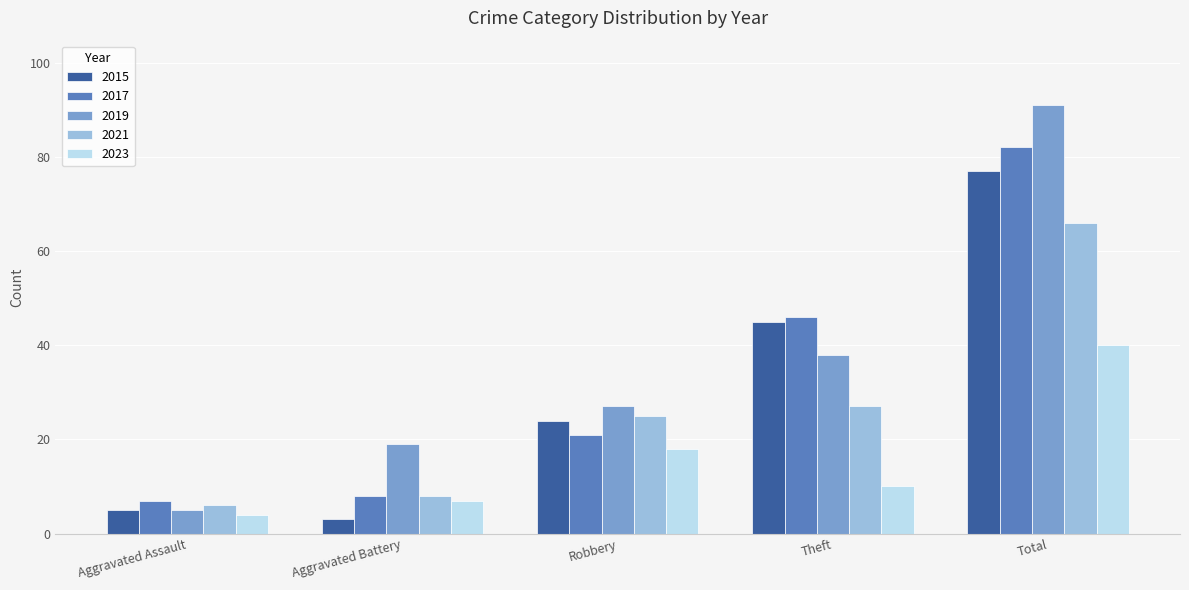

Reading left to right, extract all data points from this chart.

2015: Aggravated Assault=5	Aggravated Battery=3	Robbery=24	Theft=45	Total=77
2017: Aggravated Assault=7	Aggravated Battery=8	Robbery=21	Theft=46	Total=82
2019: Aggravated Assault=5	Aggravated Battery=19	Robbery=27	Theft=38	Total=91
2021: Aggravated Assault=6	Aggravated Battery=8	Robbery=25	Theft=27	Total=66
2023: Aggravated Assault=4	Aggravated Battery=7	Robbery=18	Theft=10	Total=40